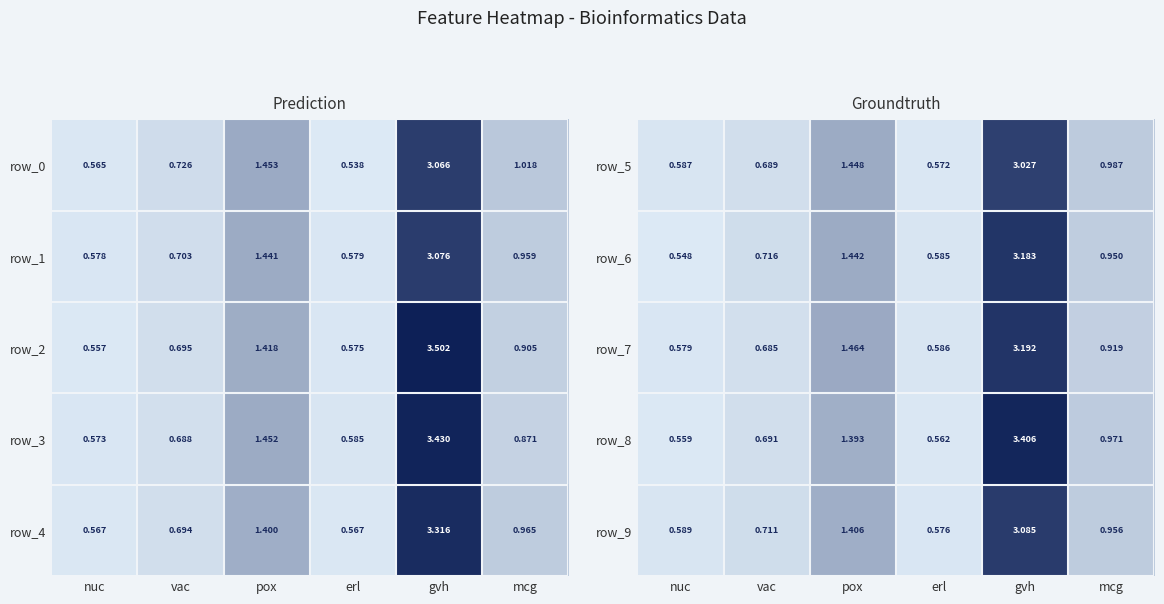

What is the smallest value displayed?

0.5